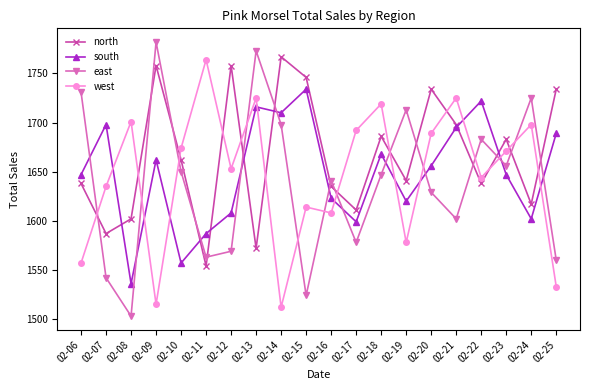

True or false: north and east intersect in this chart.

True